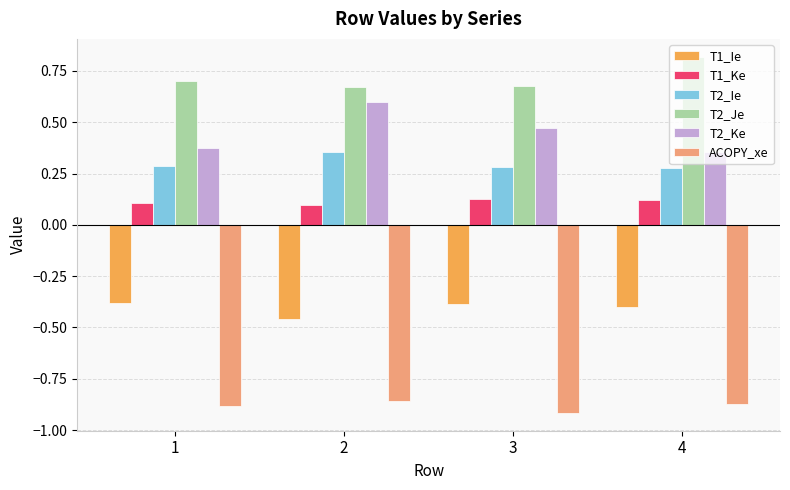

Which series has the largest total across all categories?

T2_Je